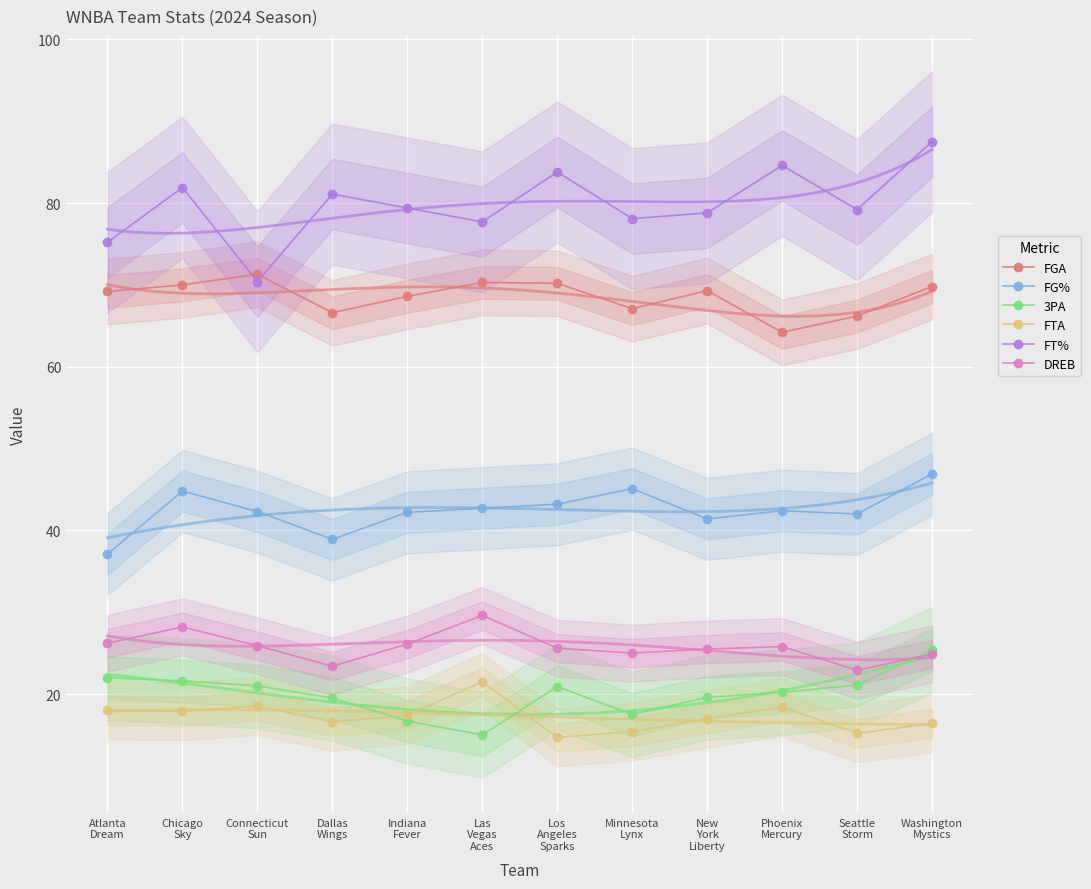

What is the label of the 7th point from the right?

Las
Vegas
Aces